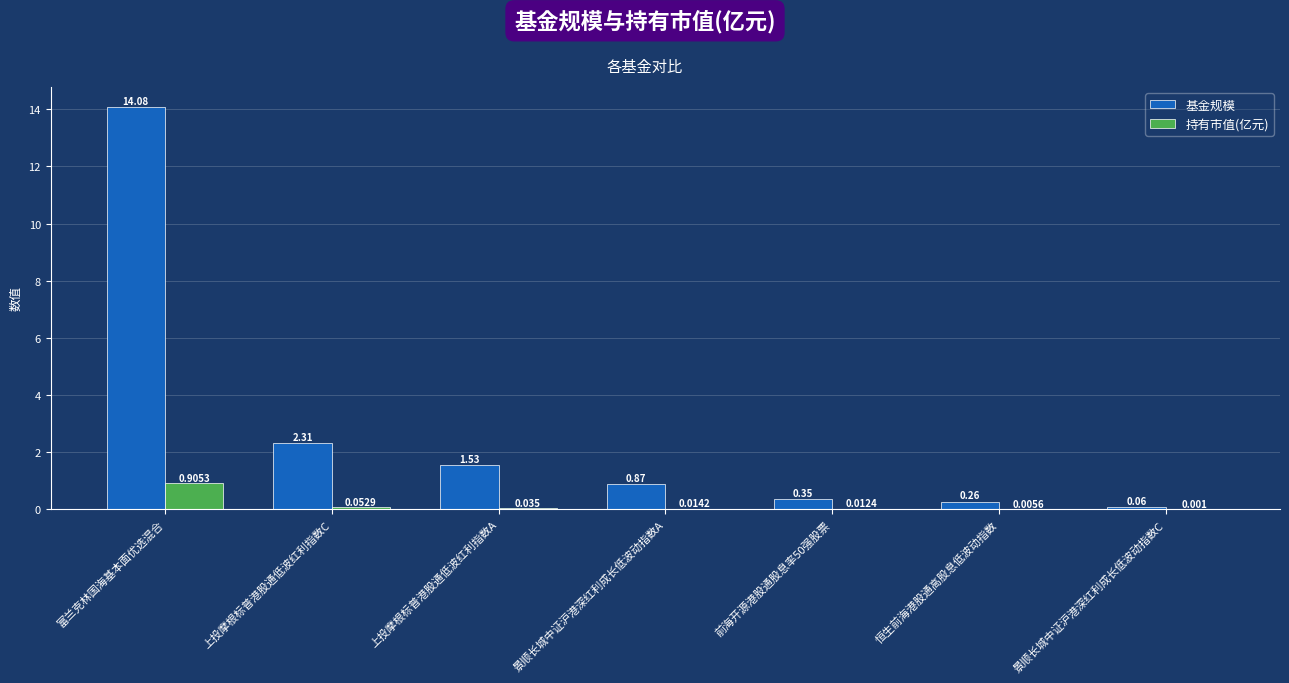

Is the value of 持有市值(亿元) at 上投摩根标普港股通低波红利指数A greater than the value of 基金规模 at 上投摩根标普港股通低波红利指数C?

No